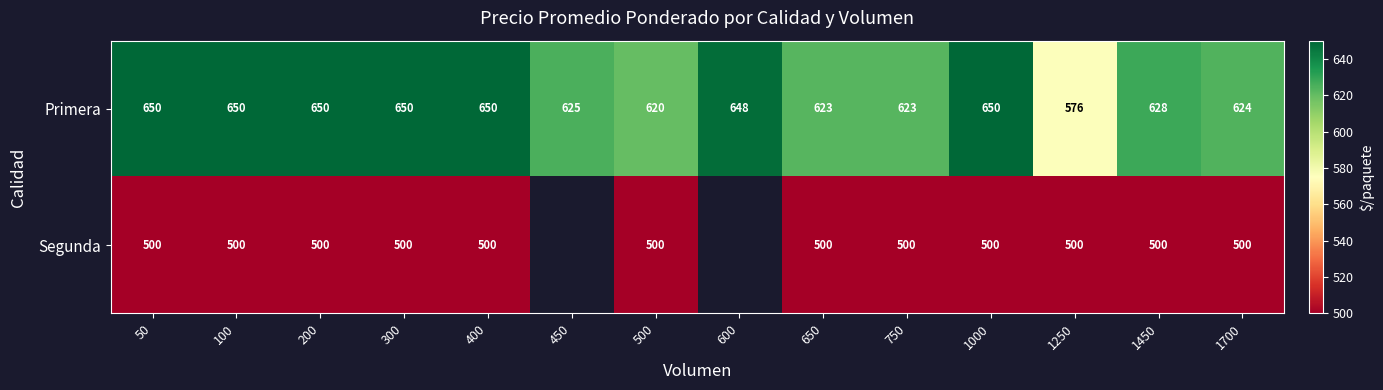

True or false: Segunda has a value of 221.3 at 750.

False